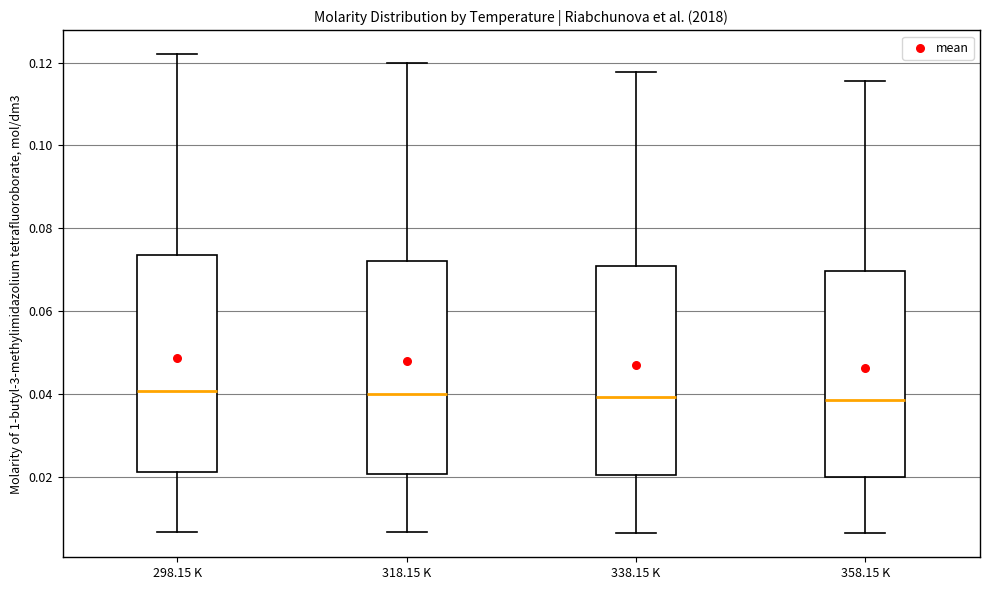

Reading left to right, read every box against the y-axis: the position of its median line, the range the box covers, and the ends of its whiskers. The values are not printed on the chart, so give them approximately, as read against the axis.

298.15 K: median 0.040, box 0.022 to 0.074, whiskers 0.006 to 0.122
318.15 K: median 0.040, box 0.020 to 0.072, whiskers 0.006 to 0.120
338.15 K: median 0.040, box 0.020 to 0.070, whiskers 0.006 to 0.118
358.15 K: median 0.038, box 0.020 to 0.070, whiskers 0.006 to 0.116